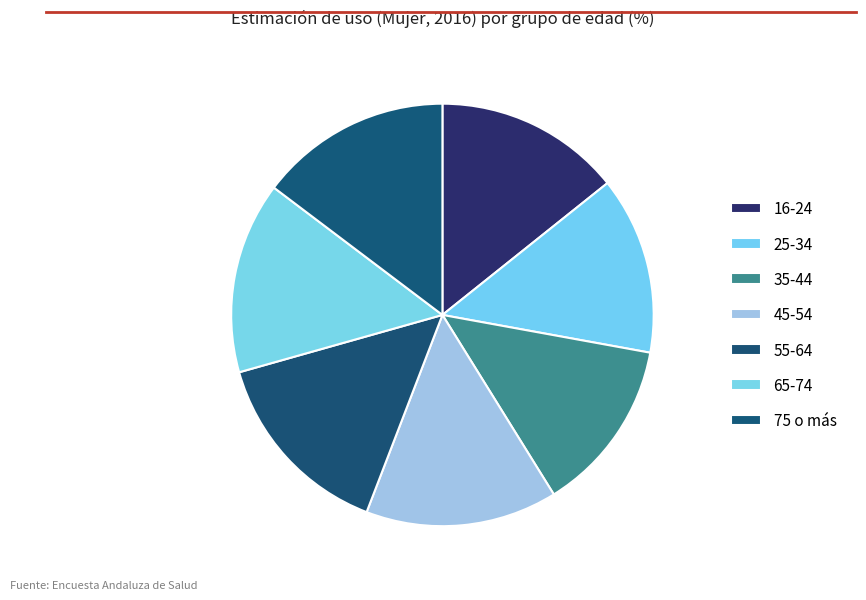

Count the number of slices in the pie.

7